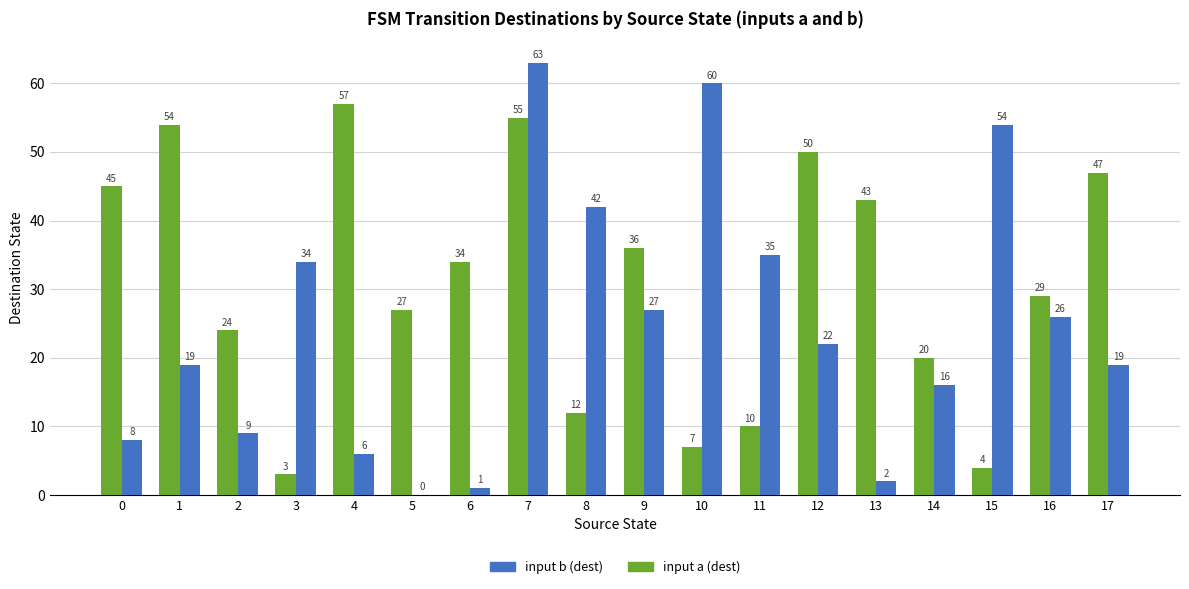

The value of input b (dest) at 12 is 6. True or false?

False